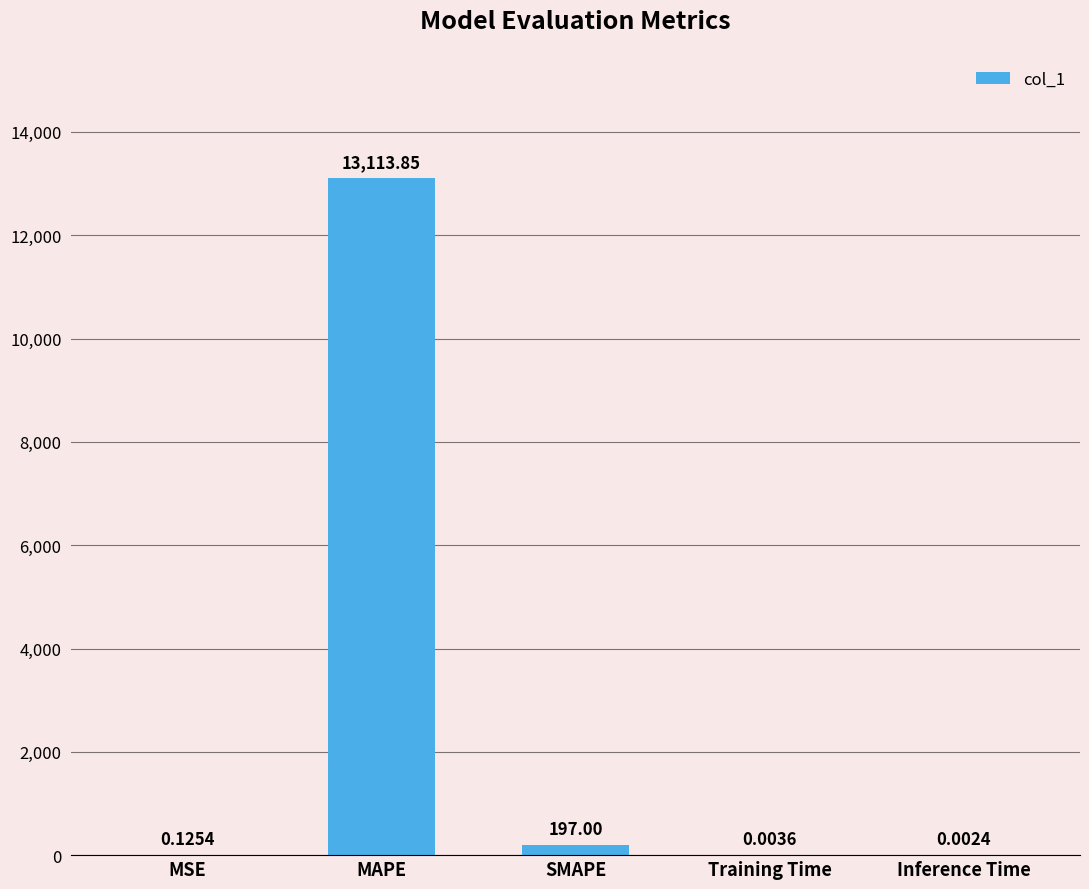

The chart shows a value of 13113.8 at MAPE. True or false?

True